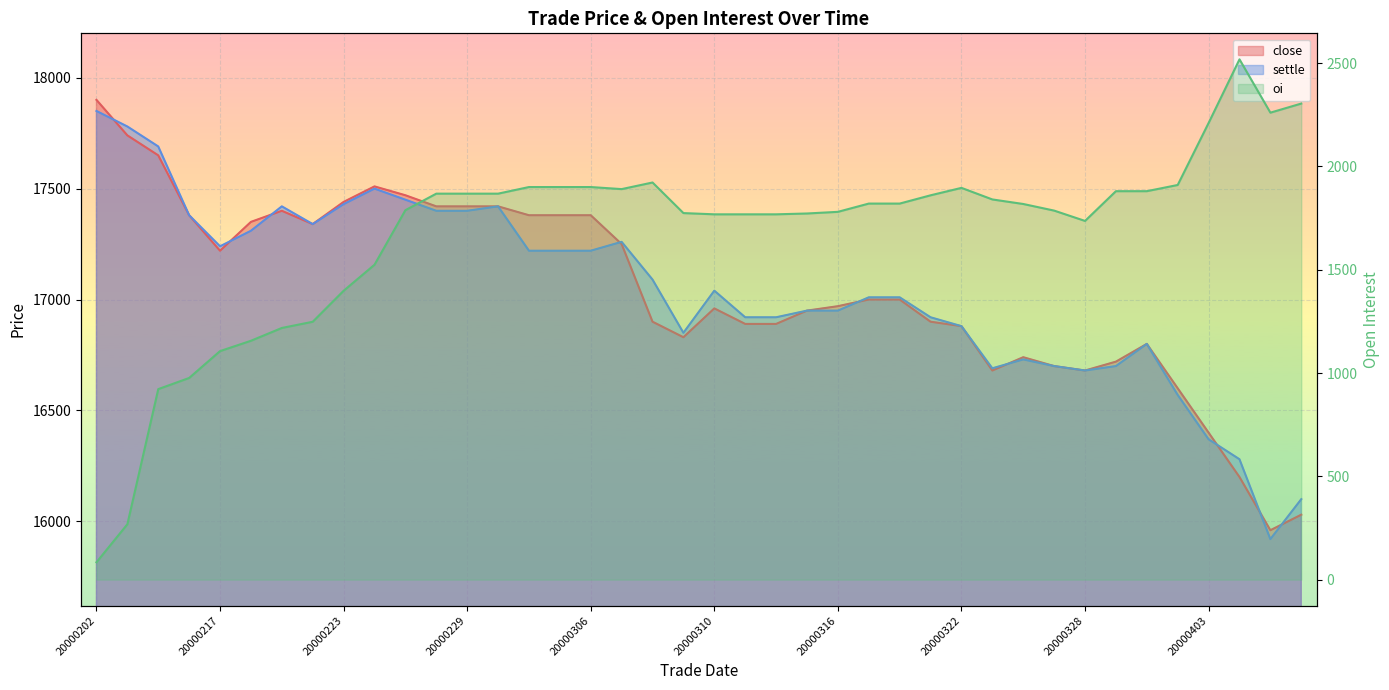

What is the value of the settle point at the 14th from the left?

17420